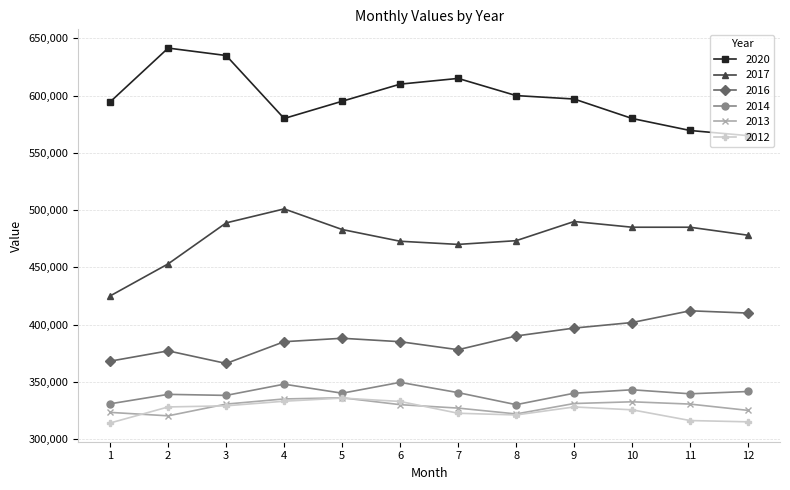

Does the chart display data point markers on the line(s)?

Yes